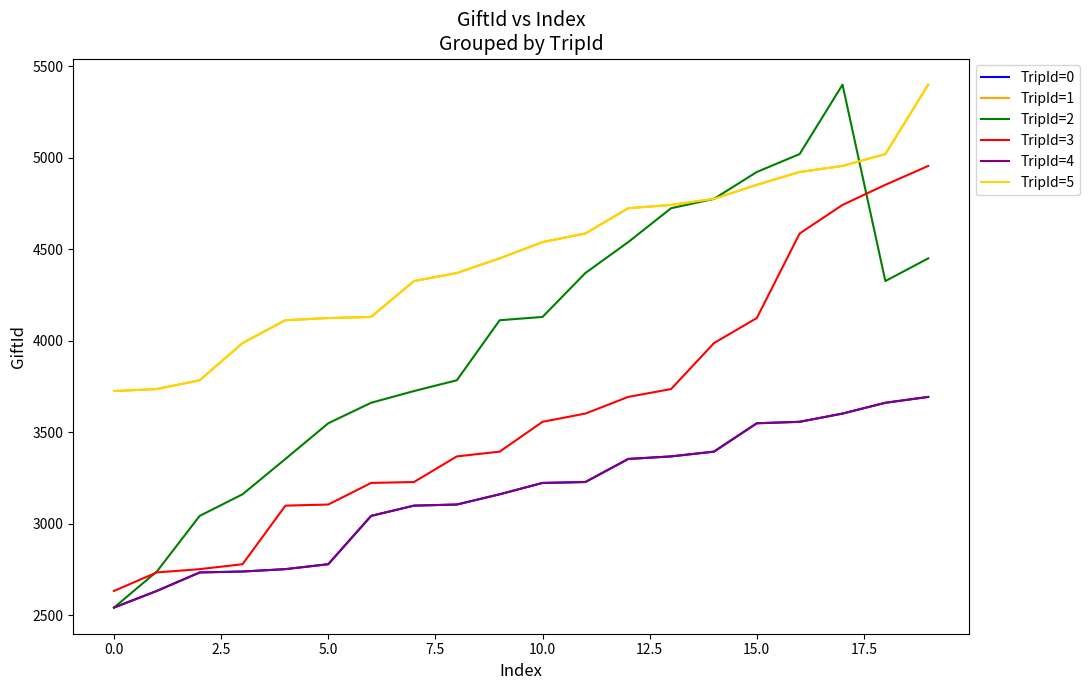

What is the highest value of the TripId=1 series?

5398